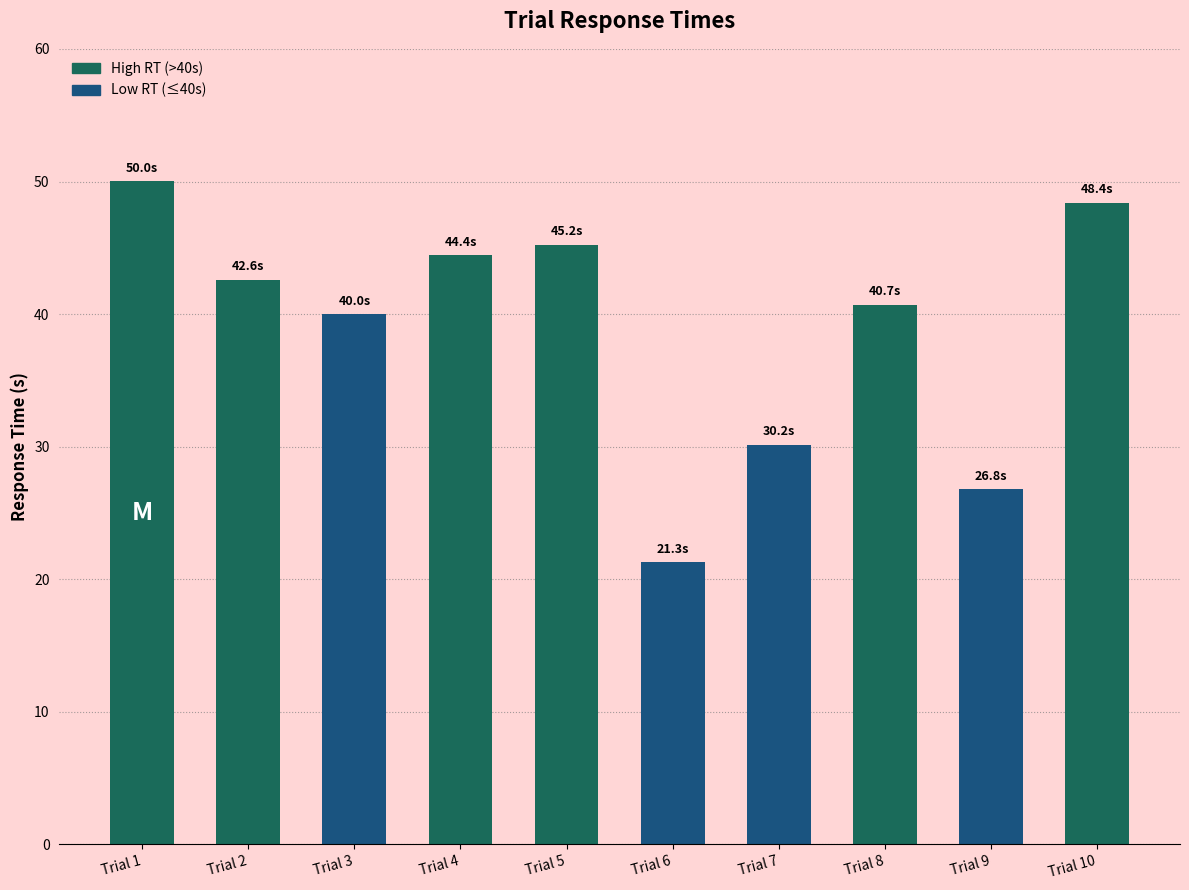

What is the ratio of the value at Trial 5 to the value at Trial 8?

1.1